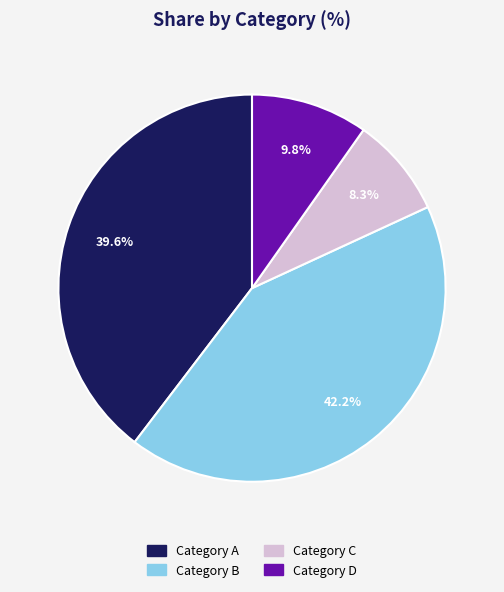

How many slices are in this pie chart?

4